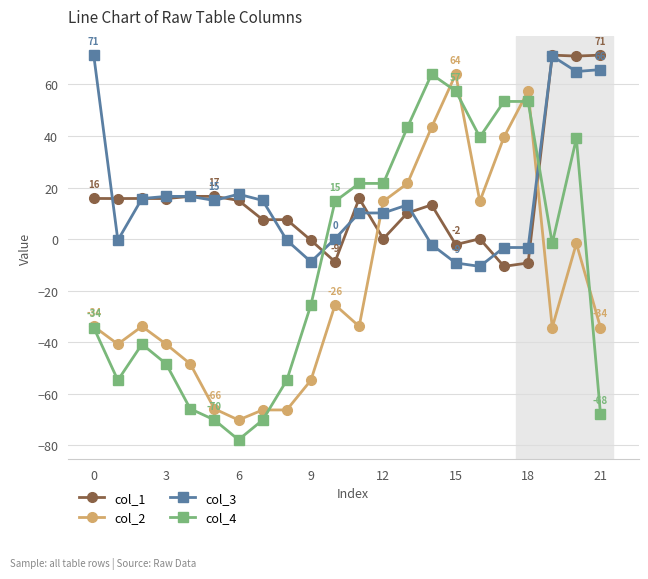

What is the value of the col_3 point at the 21st from the left?

65.0